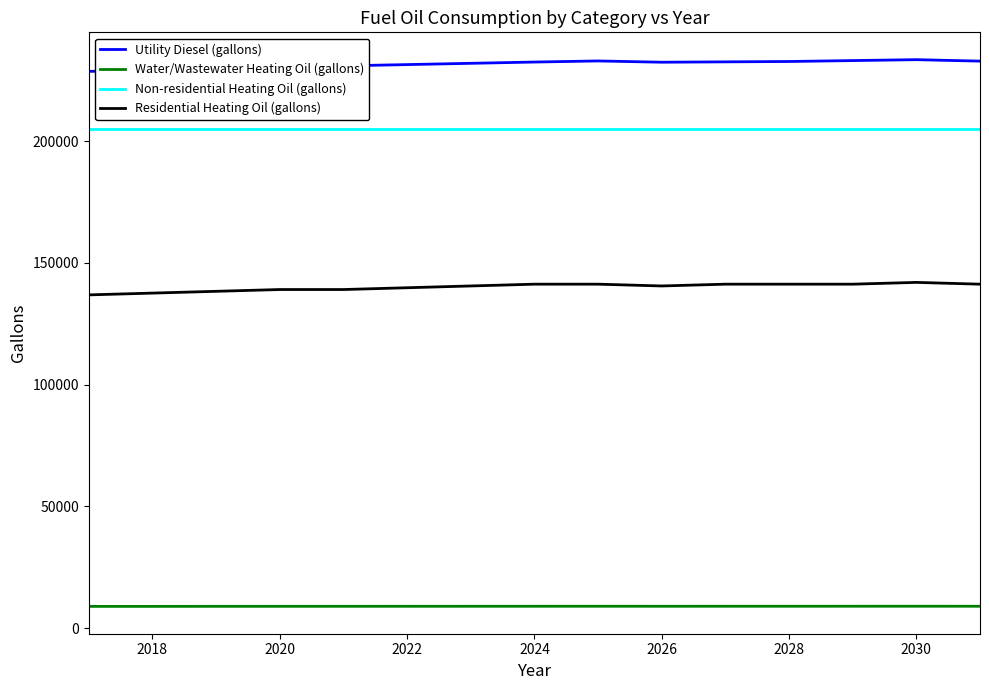

Which series has the largest total across all categories?

Utility Diesel (gallons)